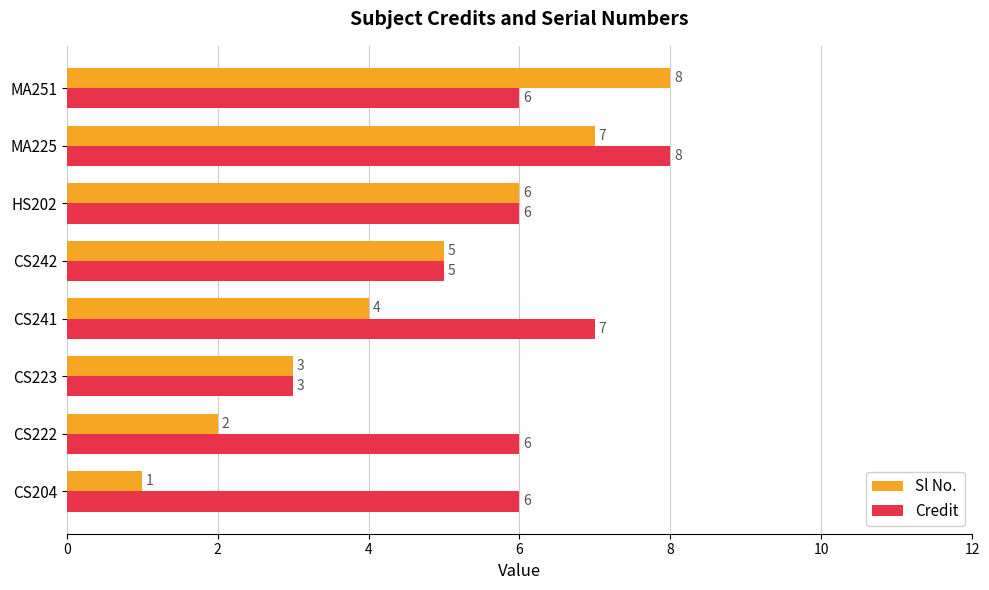

How many Credit values are between 6 and 7?

5